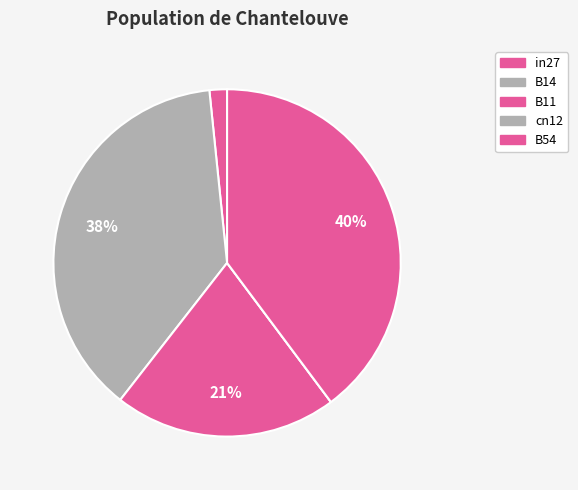

How many segments does this pie chart have?

5